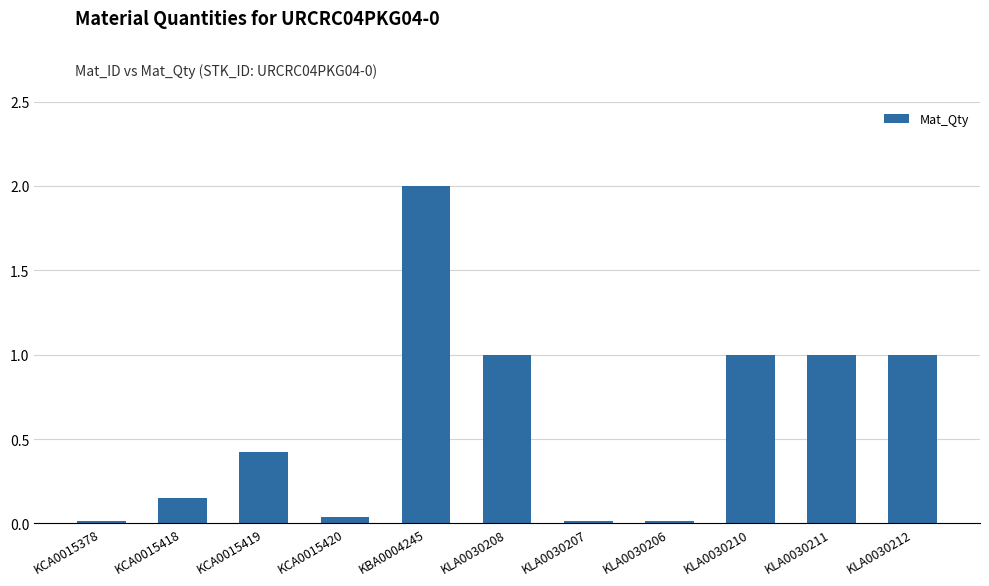

Between KLA0030207 and KBA0004245, which is larger?

KBA0004245